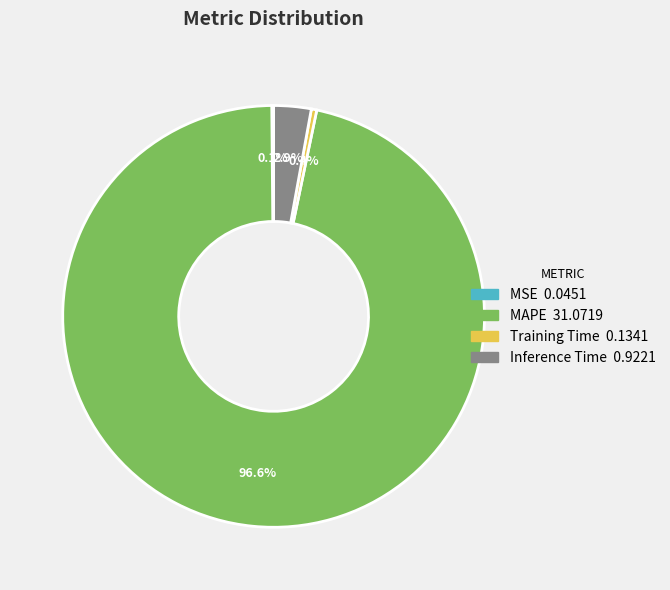

How much of the chart is everything except Inference Time?

97.1%